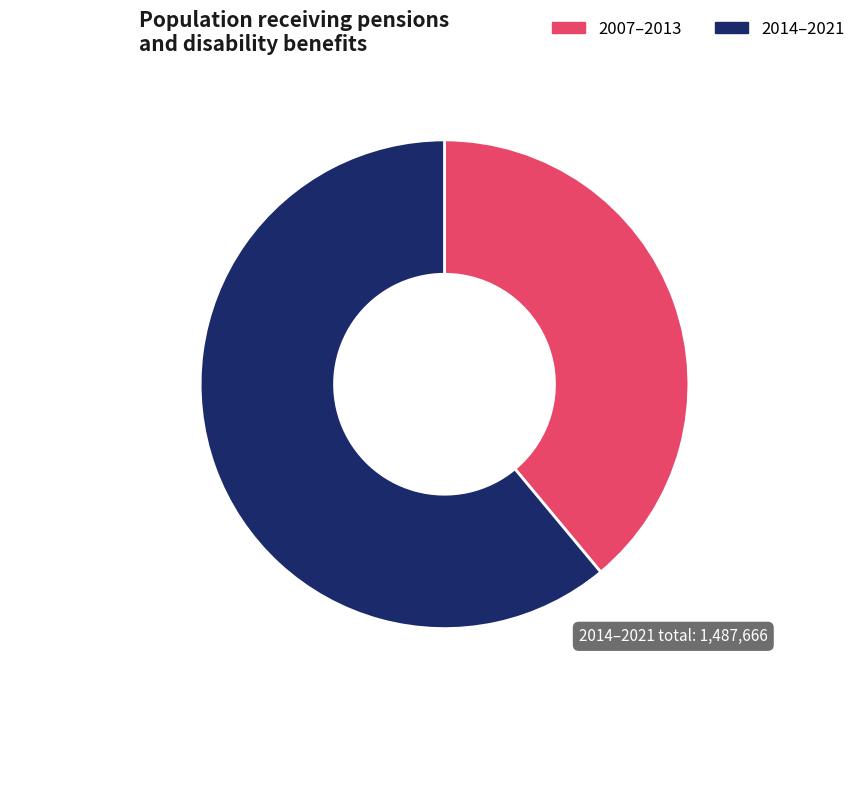

Does 2014–2021 account for over 50% of the chart?

Yes